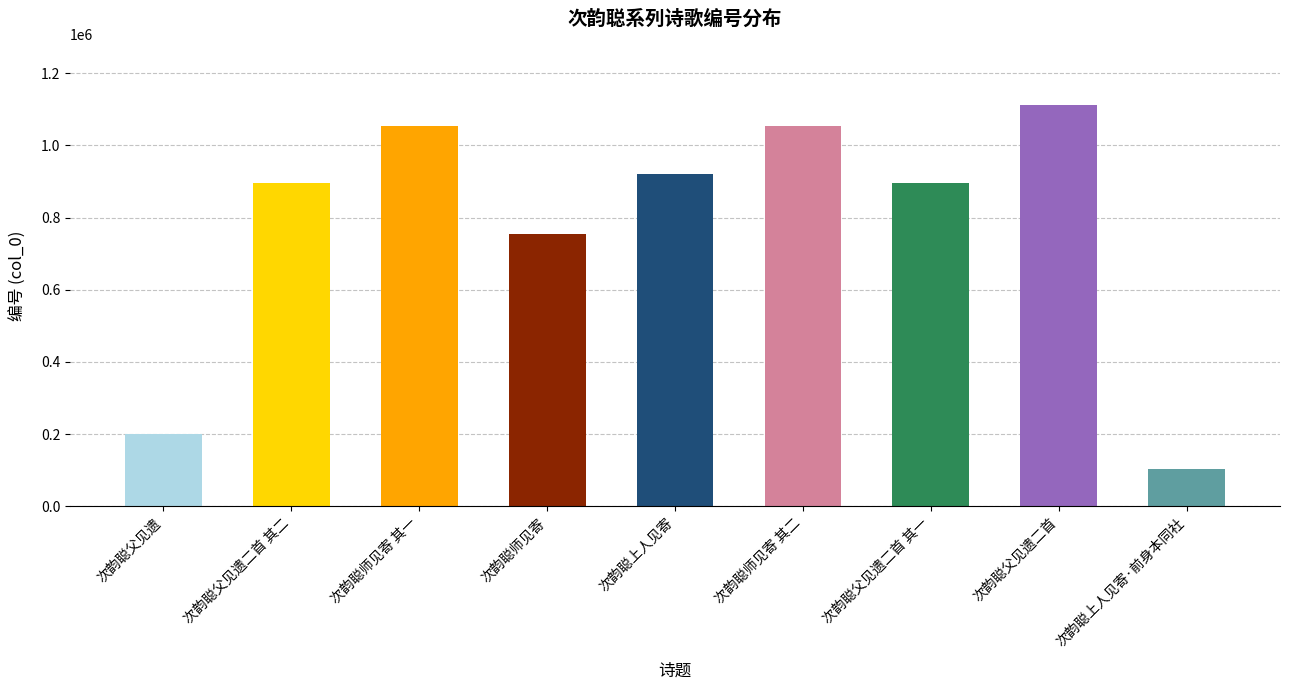

At which label is the value closest to 607440?

次韵聪师见寄